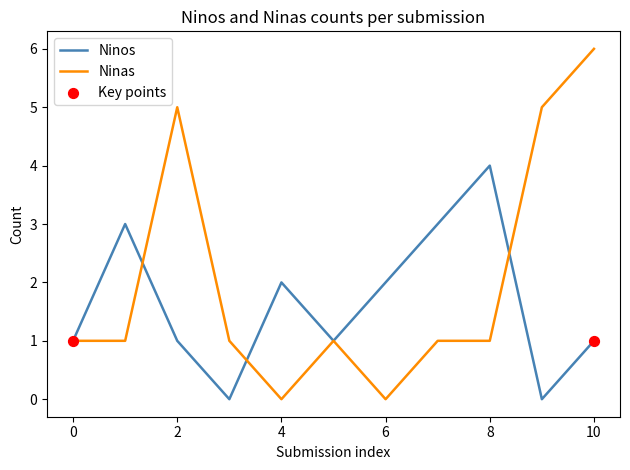

Which series has the largest total across all categories?

Ninas